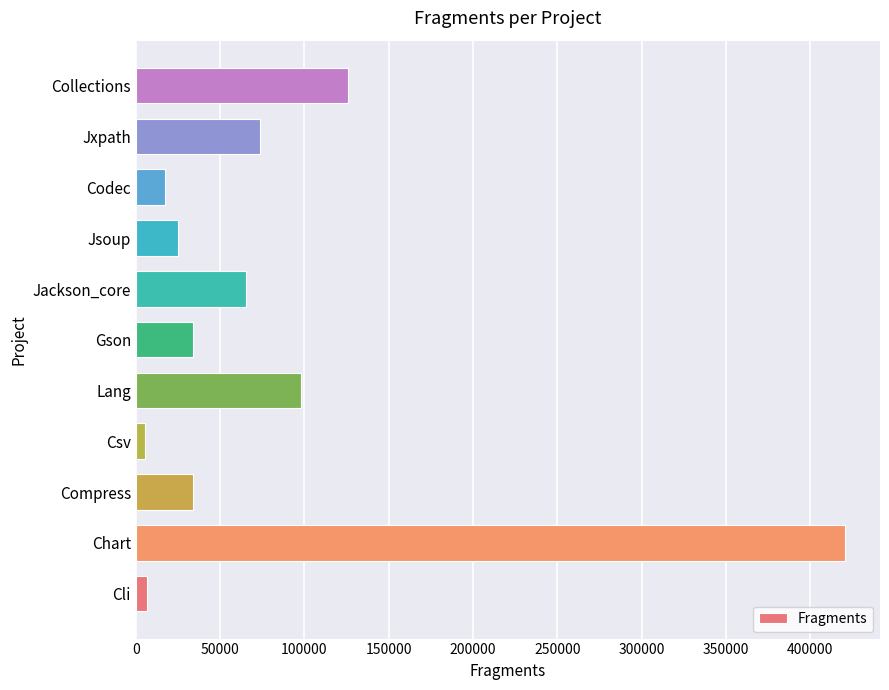

The value at Jxpath is 116858. True or false?

False